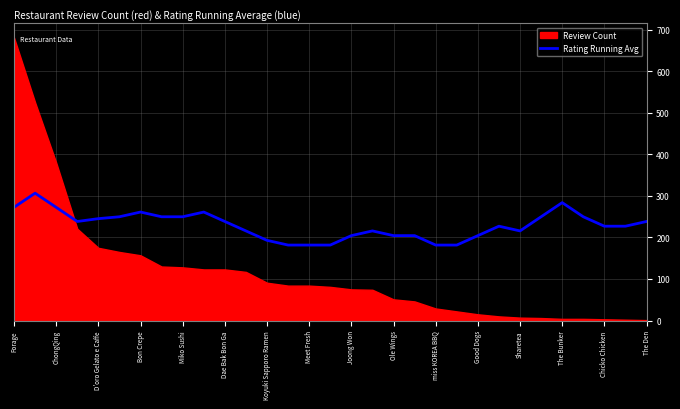

Is it true that Rating Running Avg equals 373.0 at The Den?

False